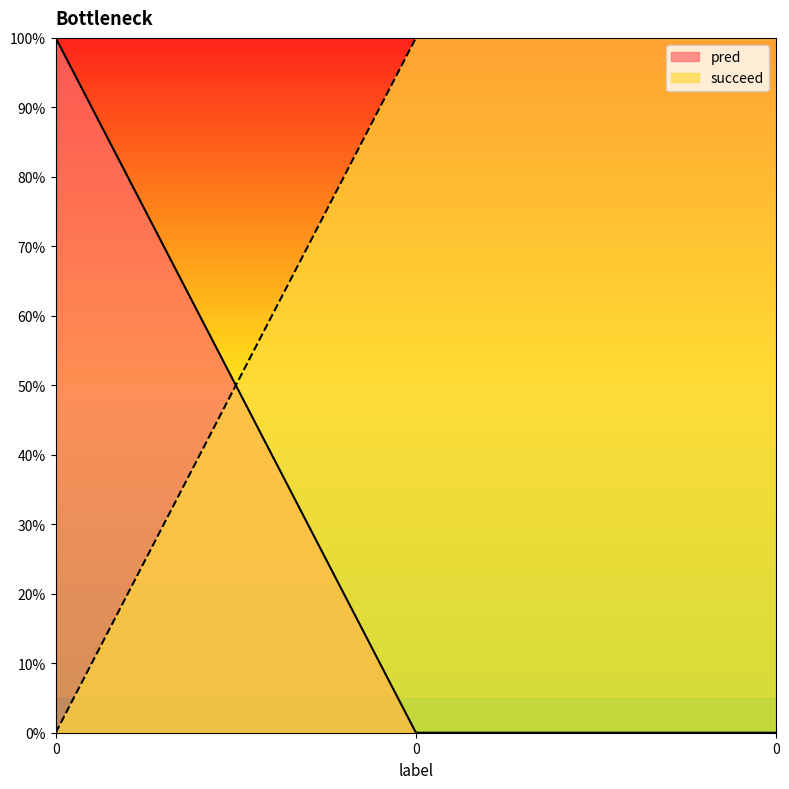

Is it true that succeed equals 1 at 0?

True